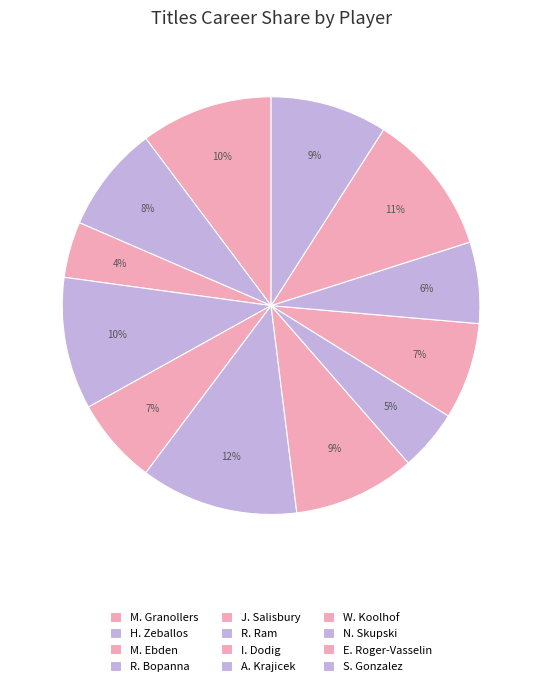

How many slices are in this pie chart?

12